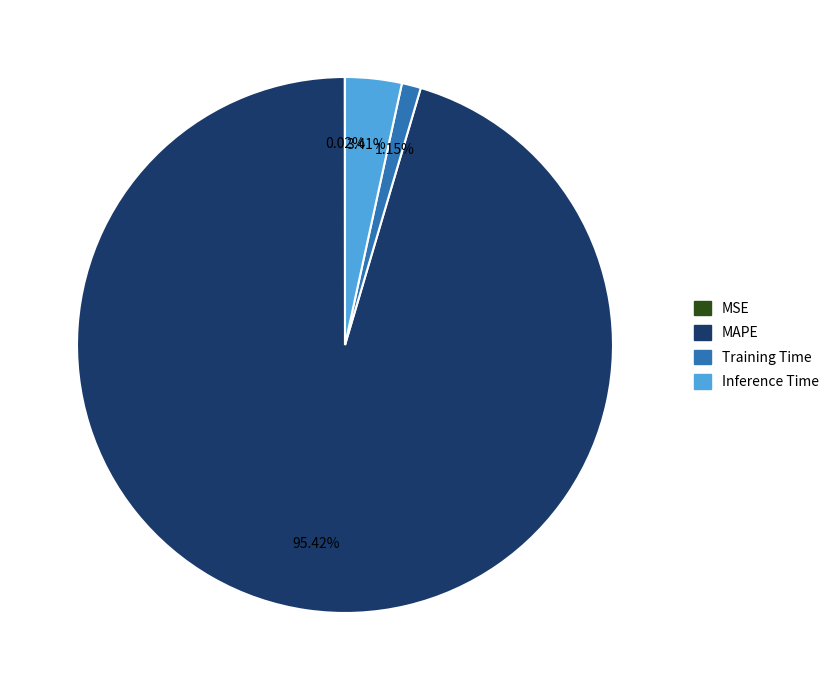

To the nearest percent, what percentage of the pie is MAPE?

95%